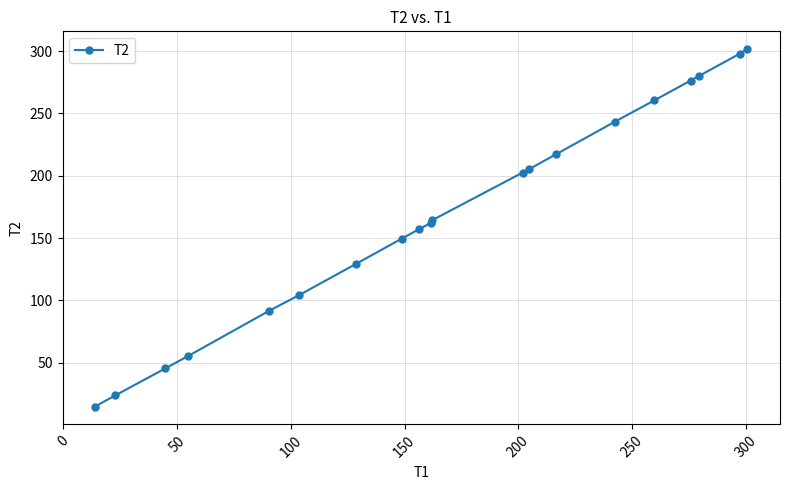

What is the minimum value shown in the chart?

14.8